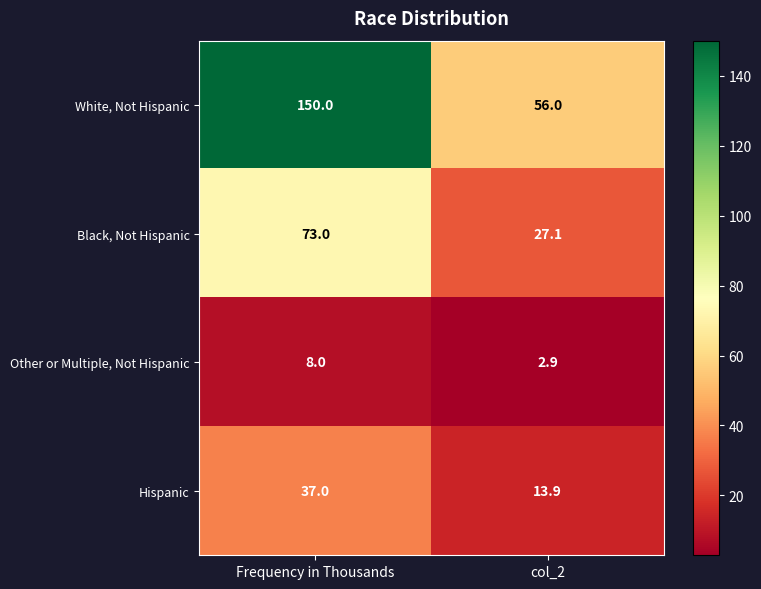

Which series has the largest total across all categories?

White, Not Hispanic